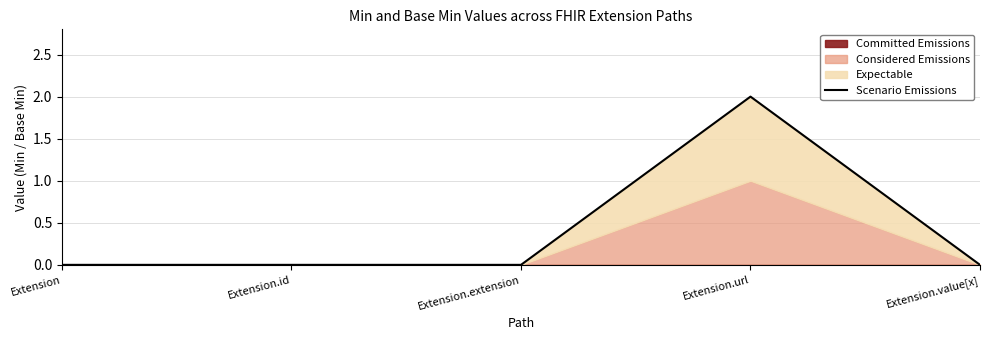

The value at Extension is 0. True or false?

True